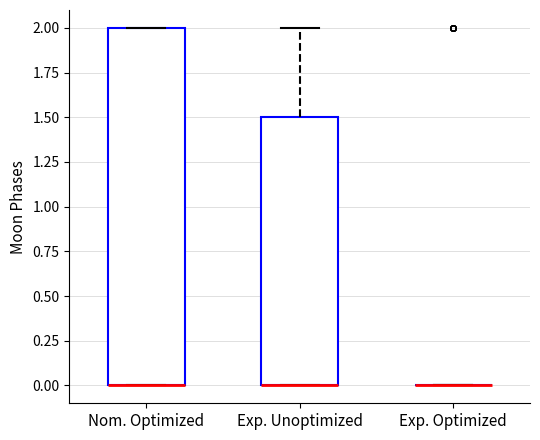

Which box is the tallest, from its lower edge to its upper edge?

Nom. Optimized